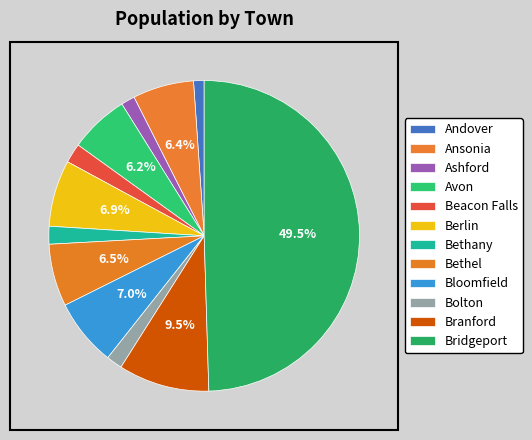

Approximately how many times larger is the value at Andover compared to Branford?

0.1